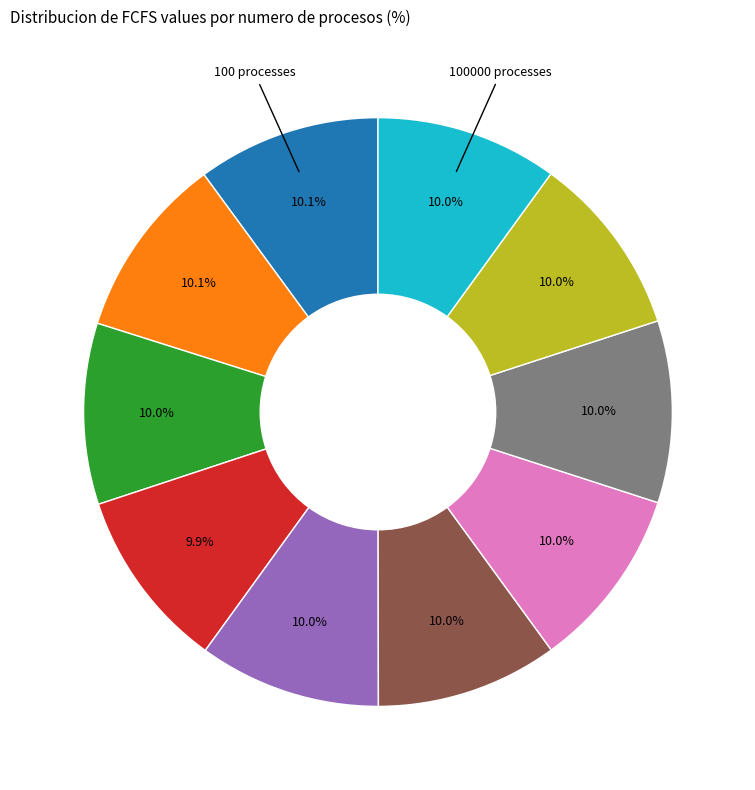

Is there a majority slice in this chart?

No